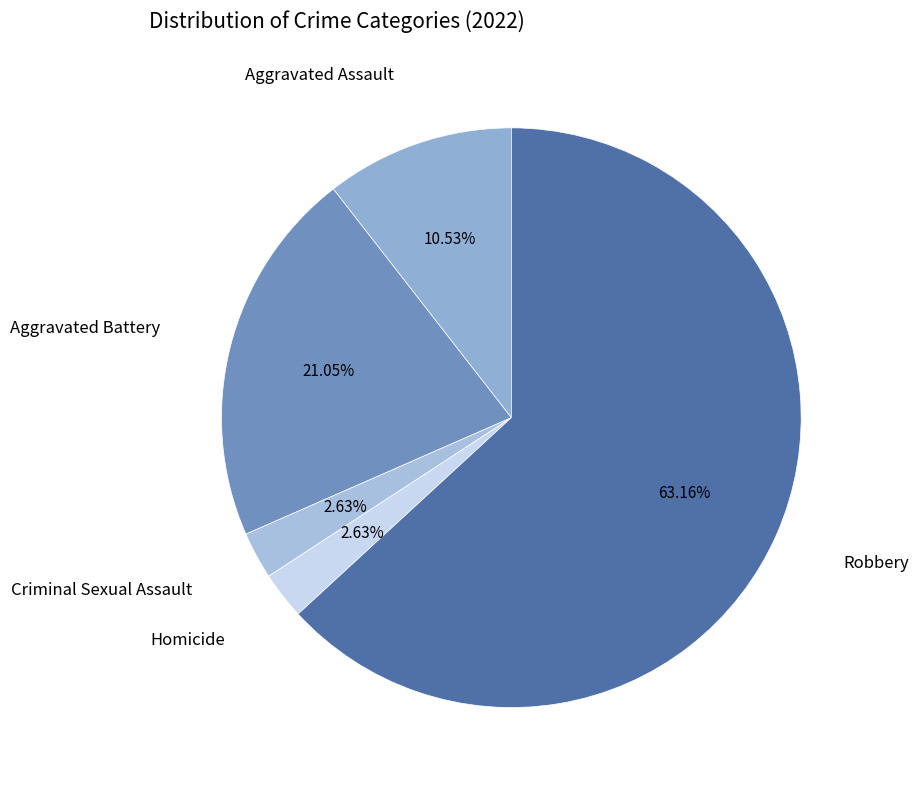

Rank the categories by value from highest to lowest.

Robbery, Aggravated Battery, Aggravated Assault, Criminal Sexual Assault, Homicide